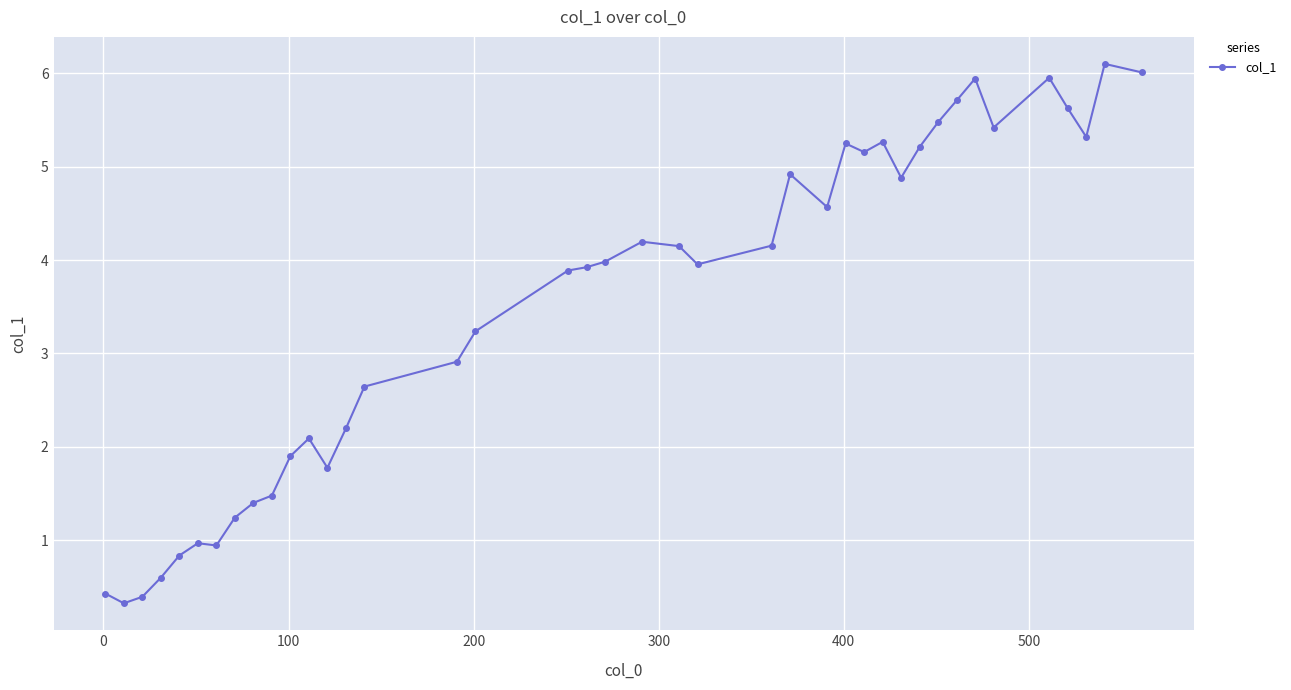

What is the sum of all values?

140.5